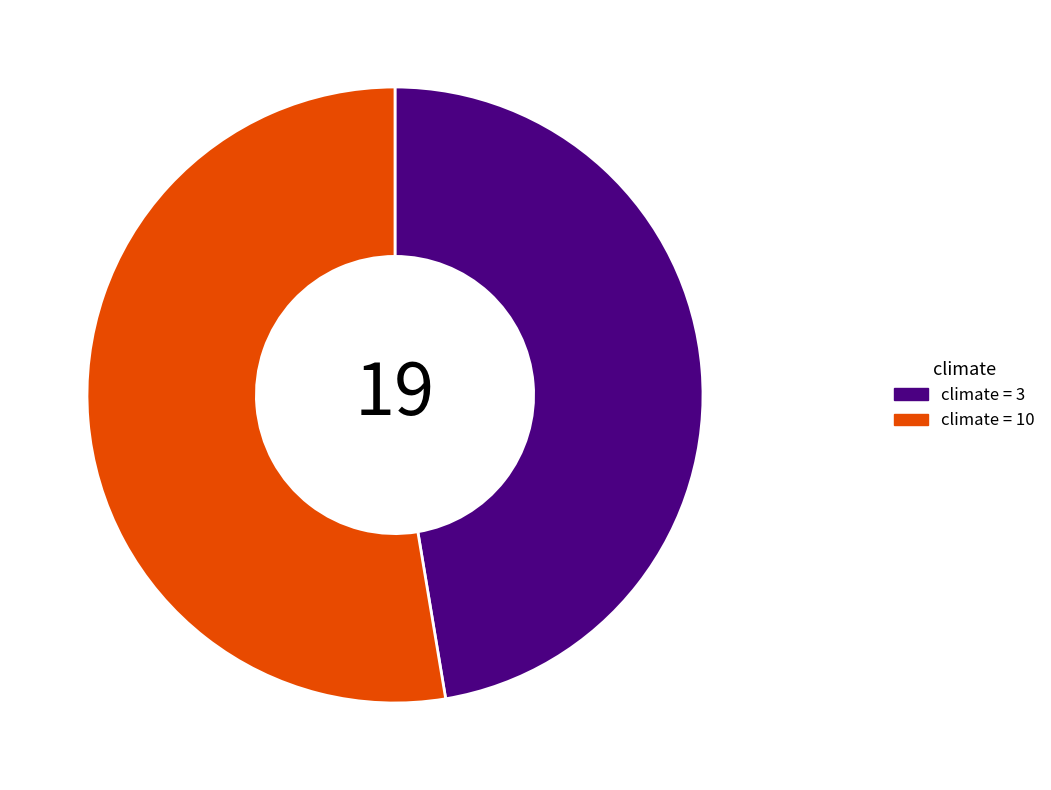

Is climate = 10 the majority of the pie?

Yes